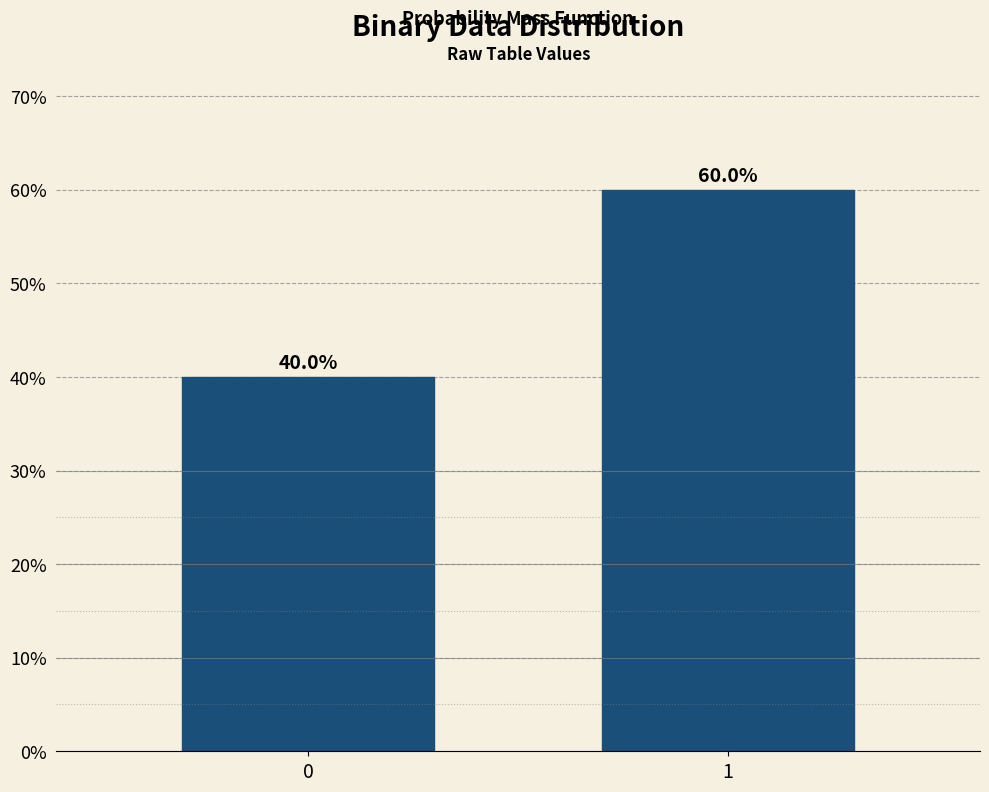

Reading left to right, list all the values displayed in this chart.

0=40	1=60